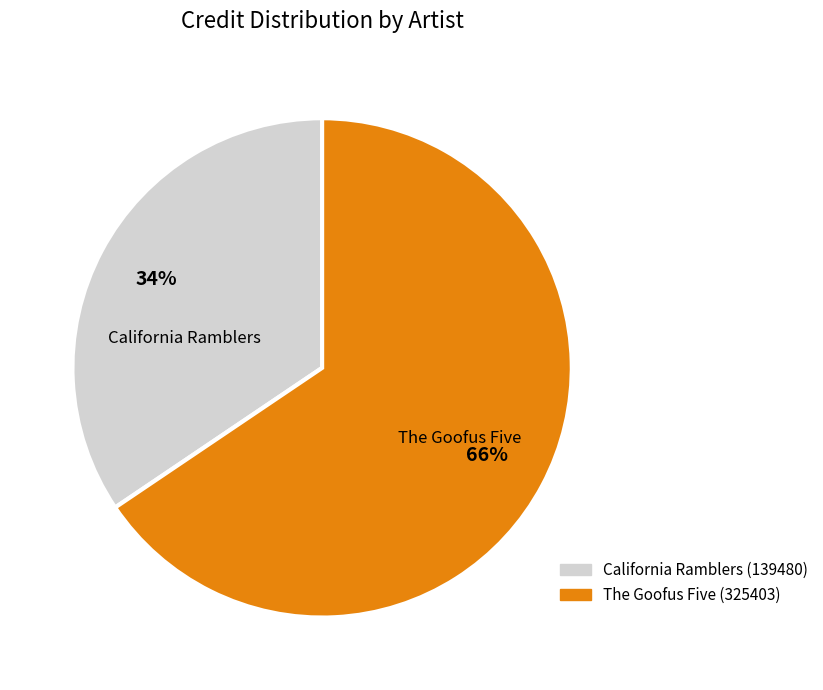

How many slices are in this pie chart?

2